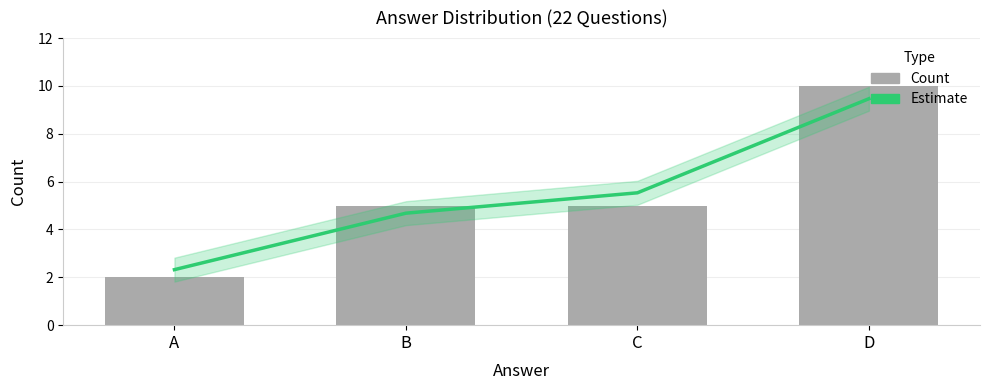

What is the value of the Count bar at the 1st from the left?

2.0